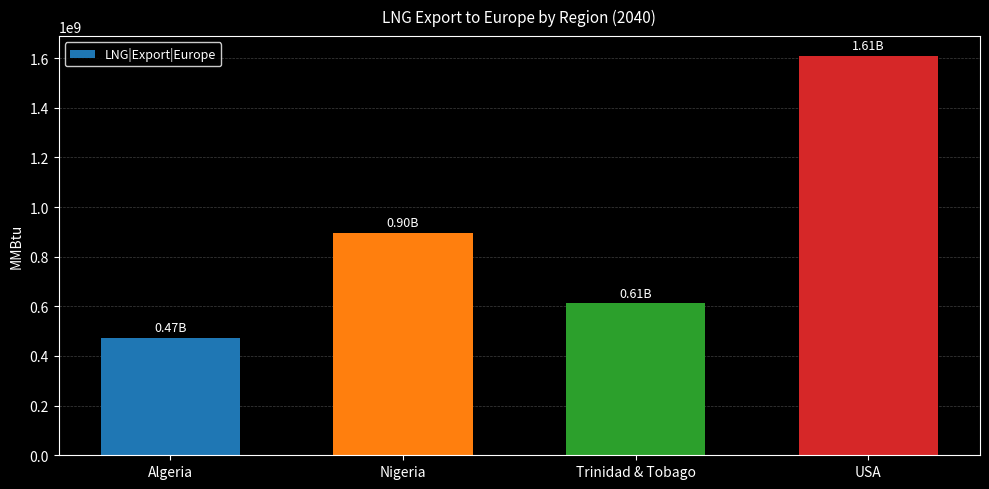

What value does the data have at Algeria?

471556911.5